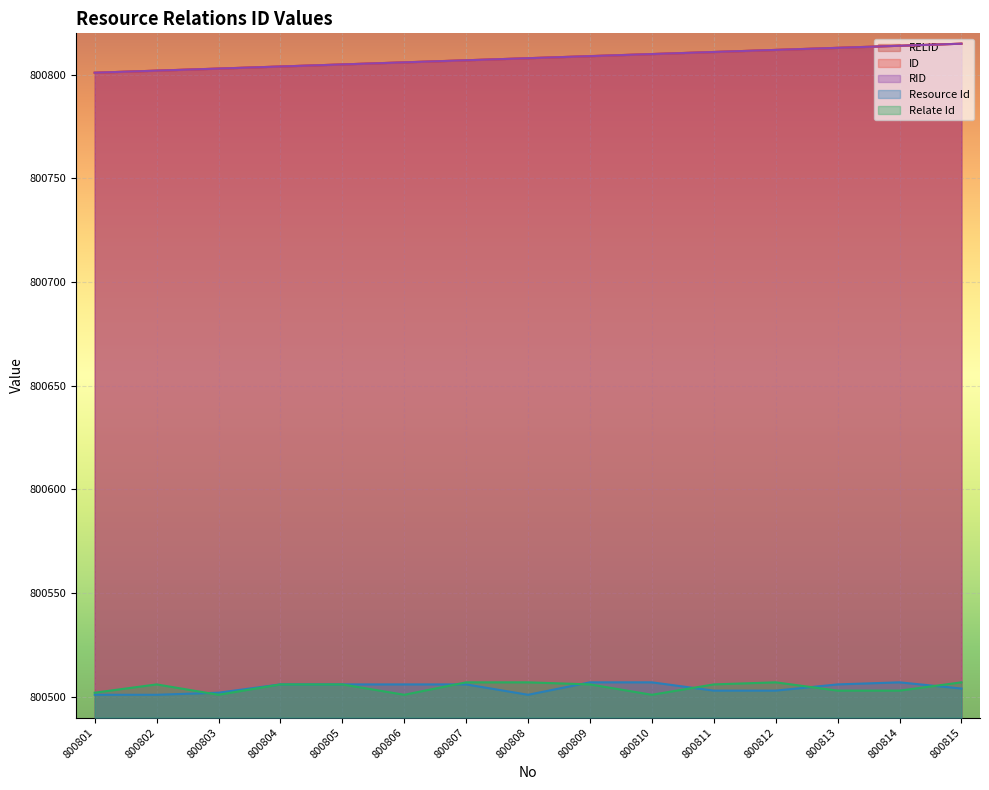

True or false: RID and Resource Id intersect in this chart.

False